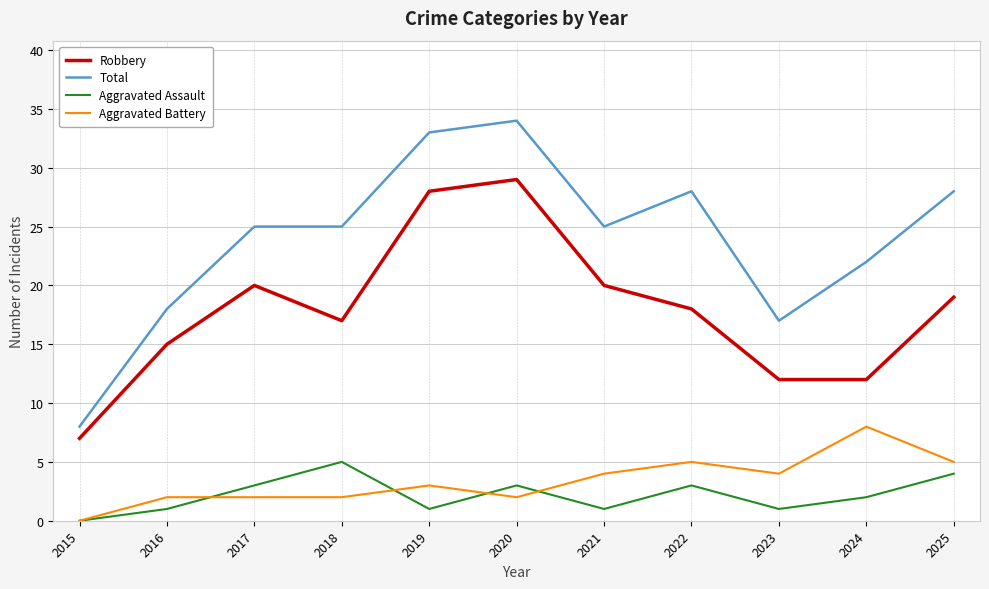

What is the difference between the highest and lowest values at 2018?

23